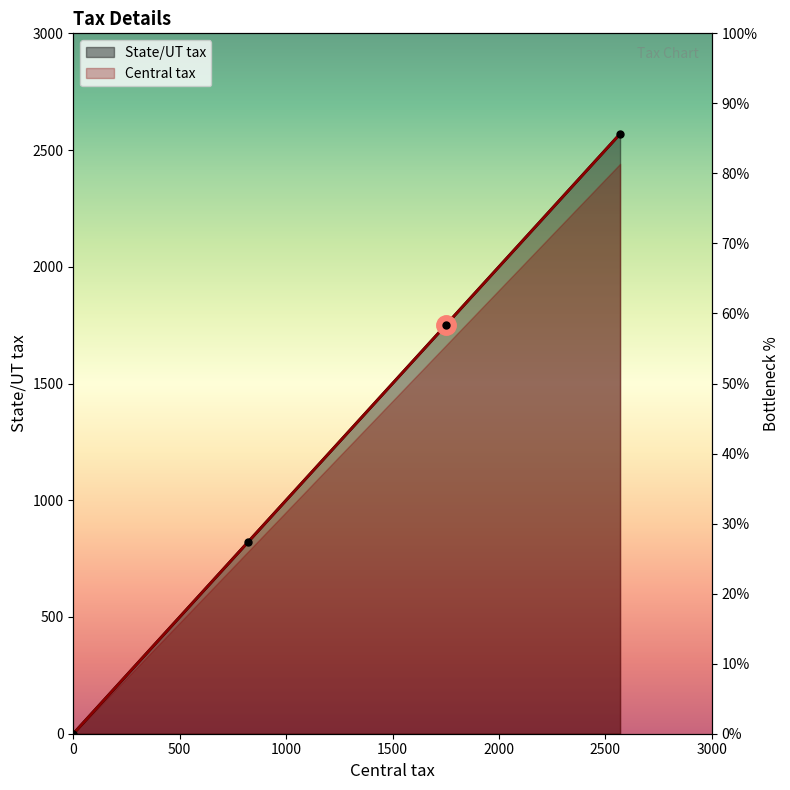

At how many categories does at least one series exceed 2200?

1